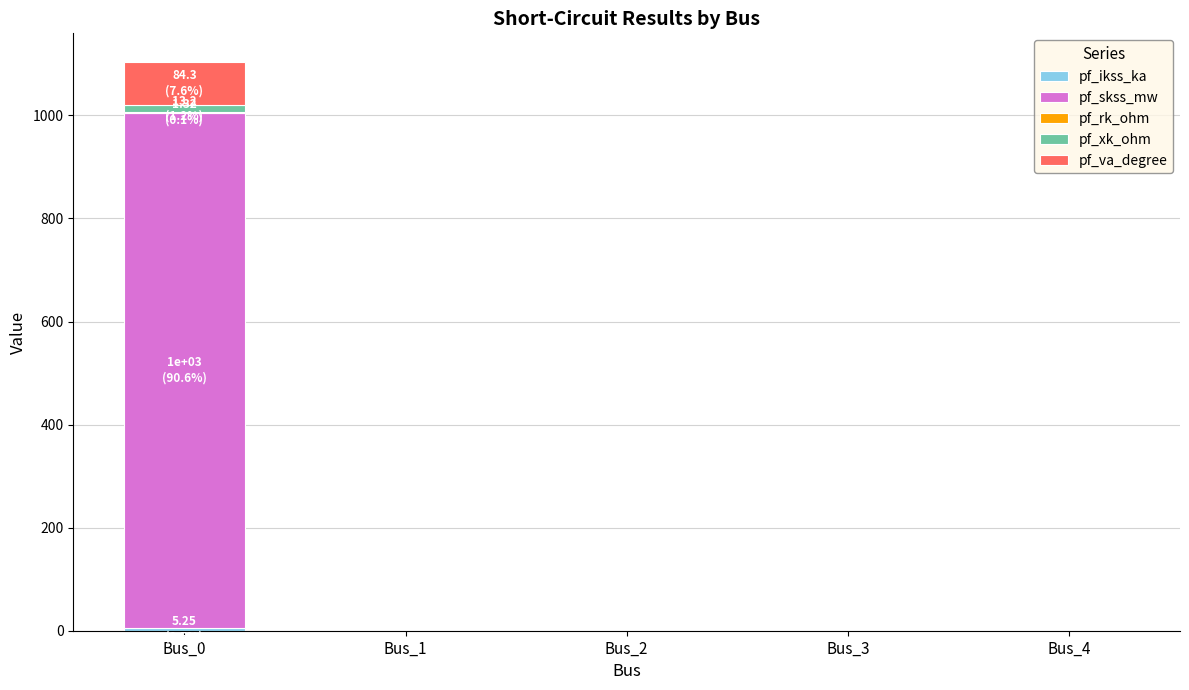

Are the bars grouped side by side (vs. stacked)?

No